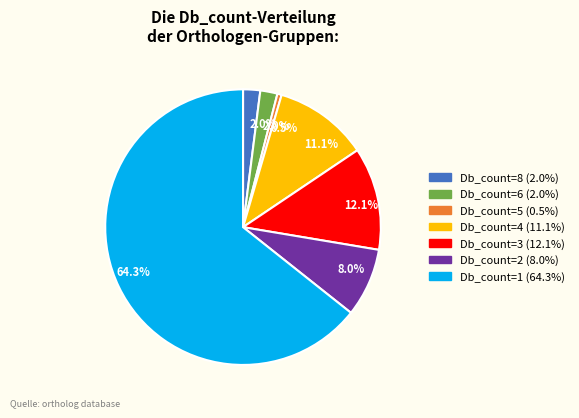

How many segments does this pie chart have?

7